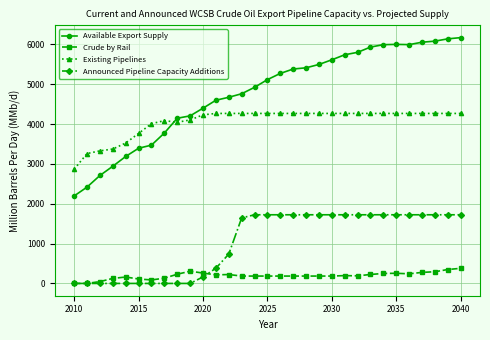

Which series has the widest spread of values?

Available Export Supply